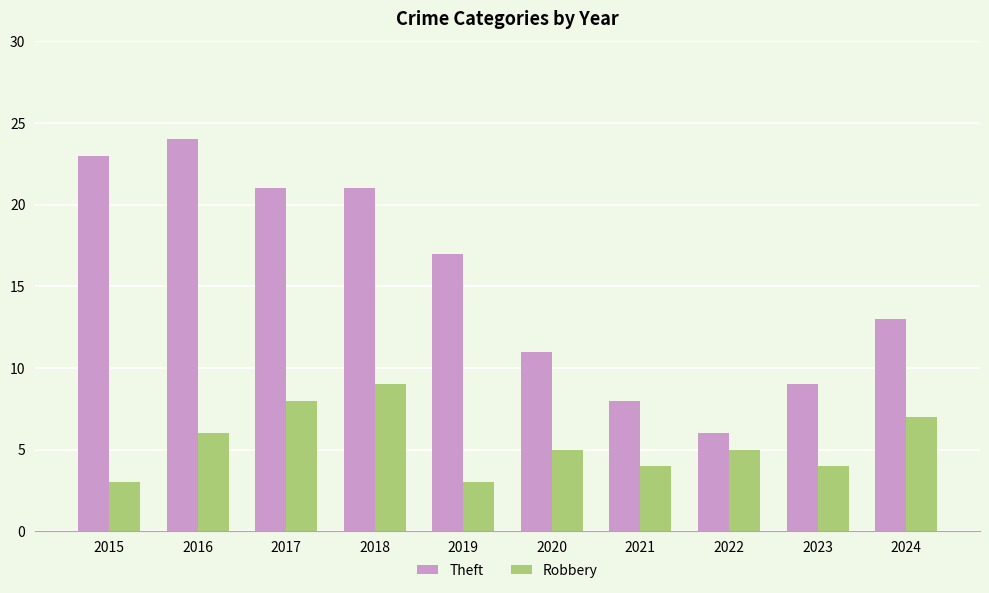

List the series in order of their overall mean, lowest first.

Robbery, Theft